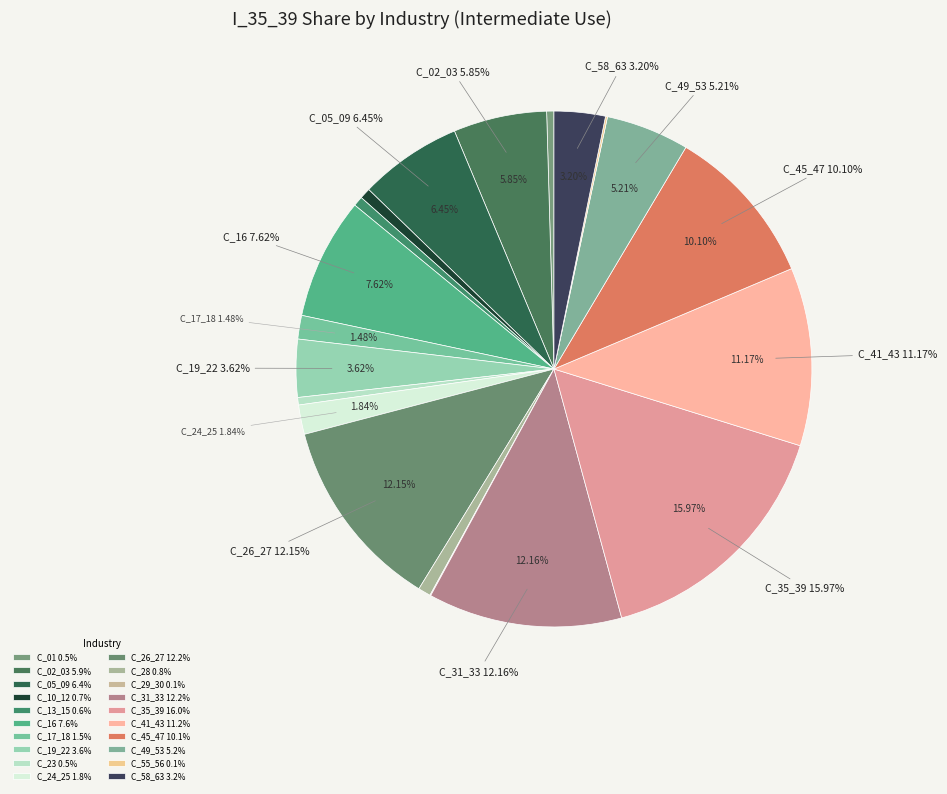

Is C_23 the majority of the pie?

No